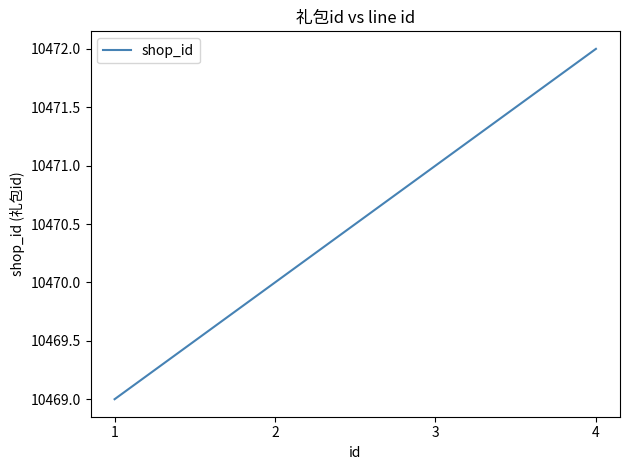

The value at 1 is 10469. True or false?

True